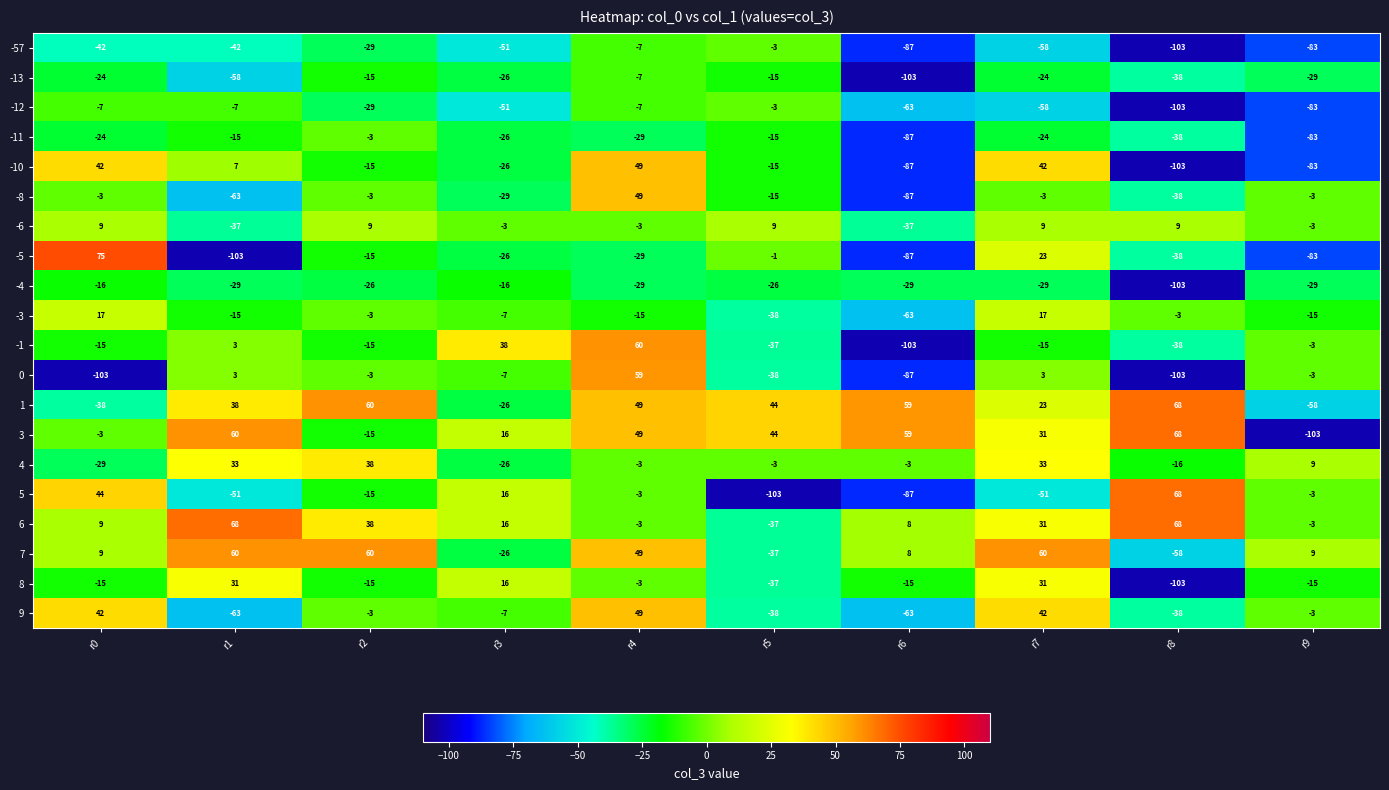

How many data points does each series have?

10